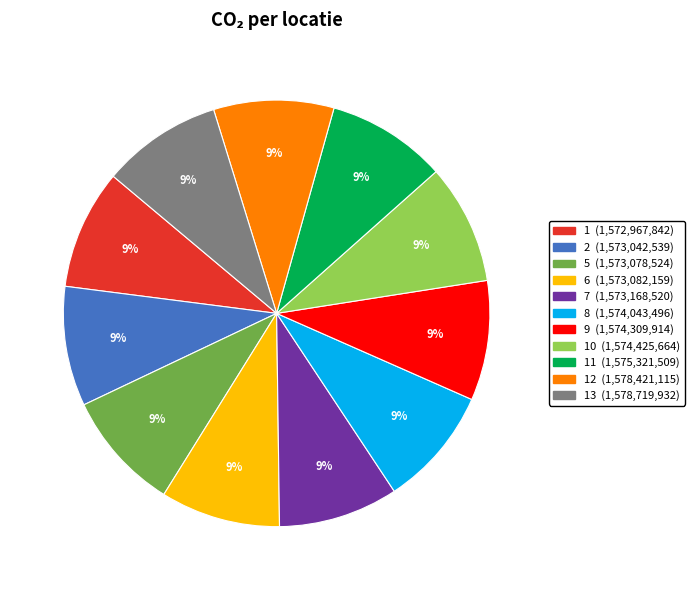

To the nearest percent, what is the average slice percentage?

9%